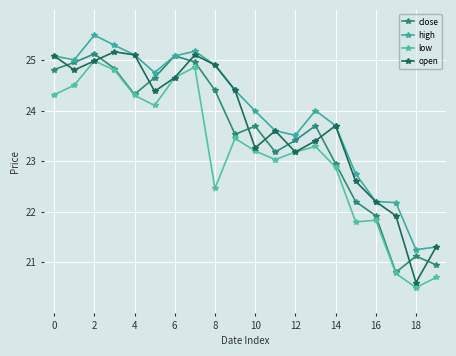

How many lines are shown in the chart?

4